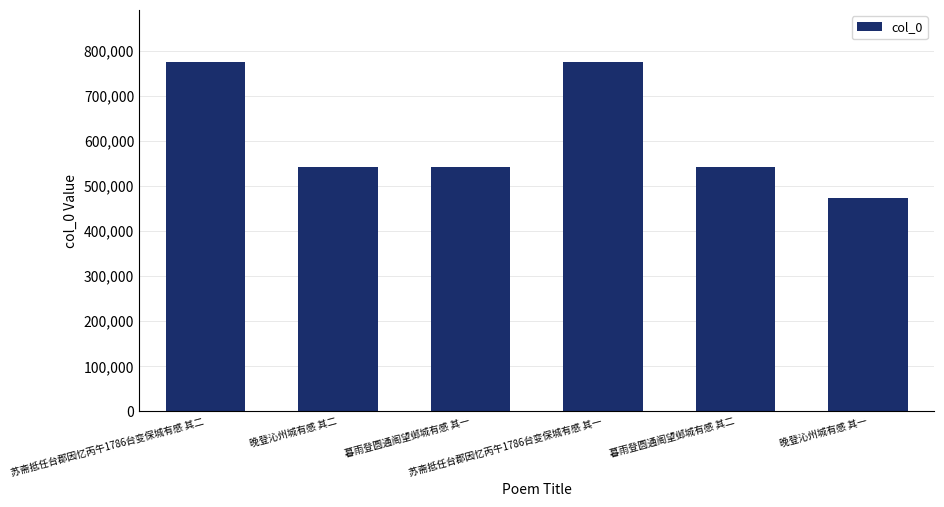

What is the label of the 3rd bar from the left?

暮雨登圆通阁望邺城有感 其一